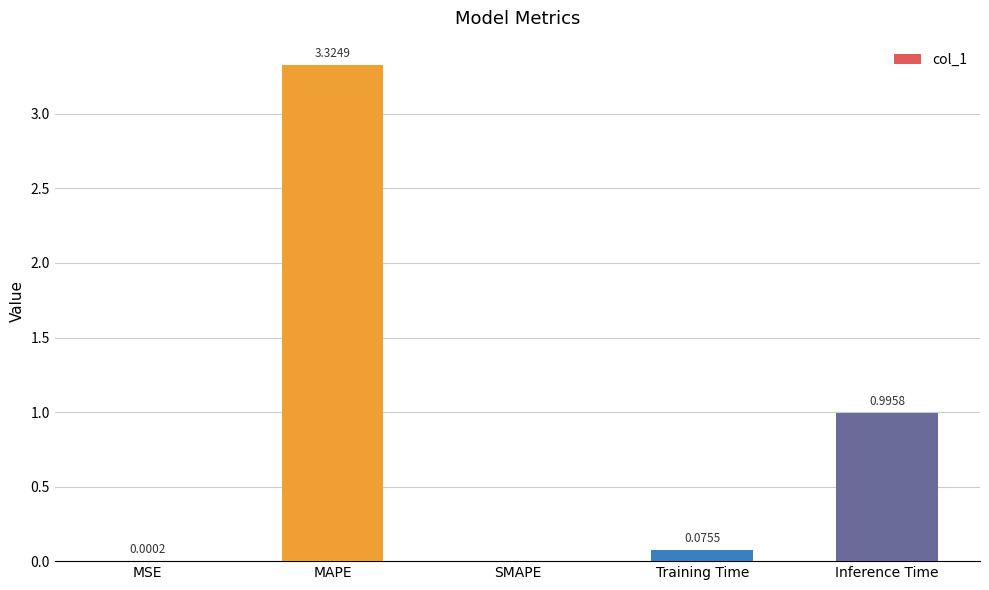

Which label corresponds to the largest value in the chart?

MAPE